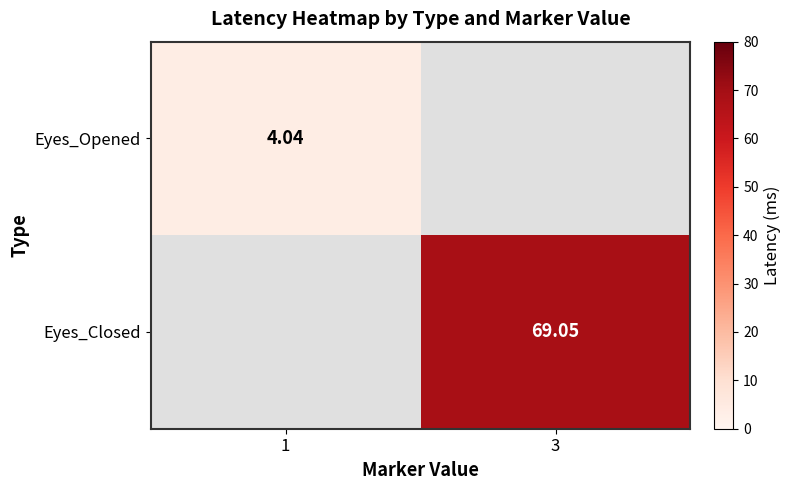

Rank the categories by Eyes_Opened value from lowest to highest.

1, 3